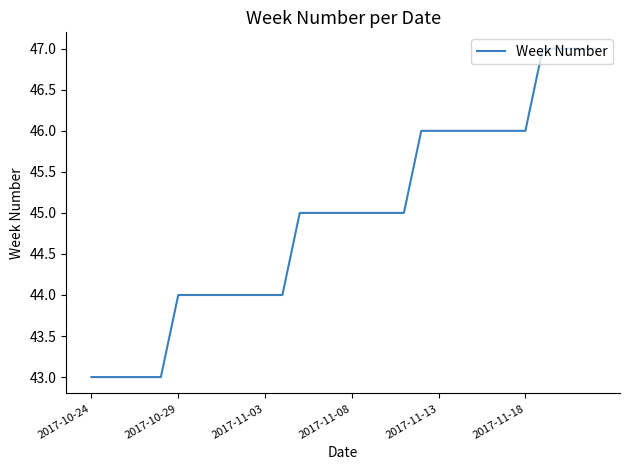

Reading right to left, what are all the values shown in this chart?

47	47	47	47	46	46	46	46	46	46	46	45	45	45	45	45	45	45	44	44	44	44	44	44	44	43	43	43	43	43